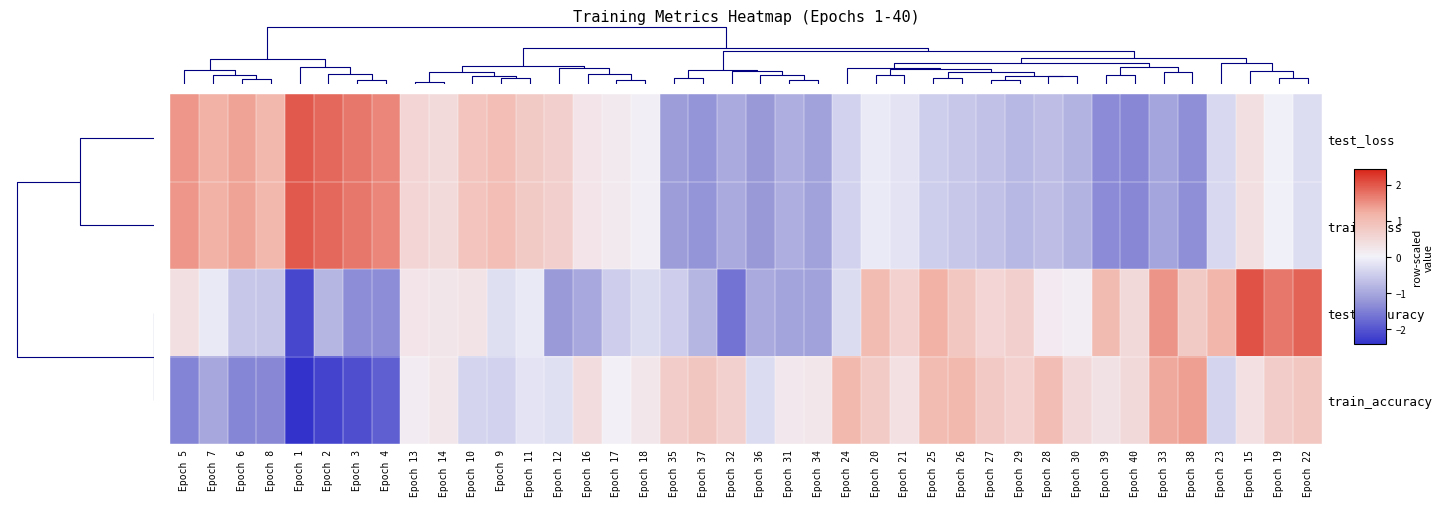

How many distinct data groups are displayed?

4